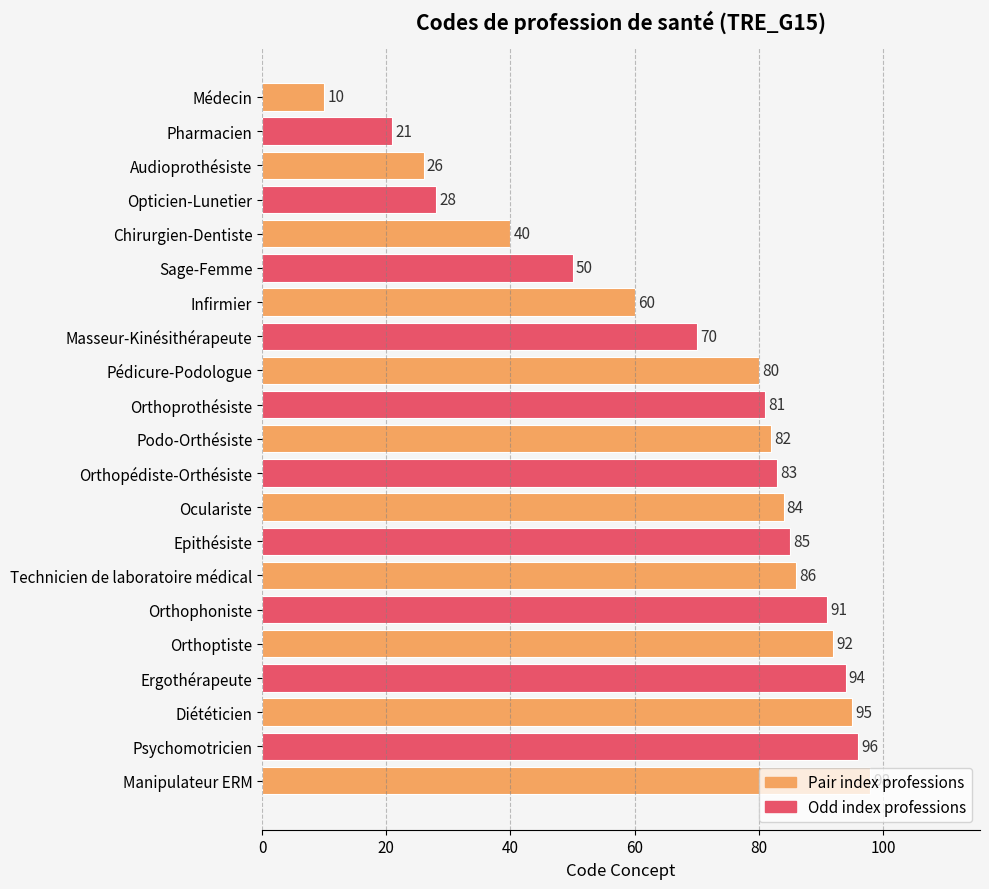

What is the greatest value displayed?

98